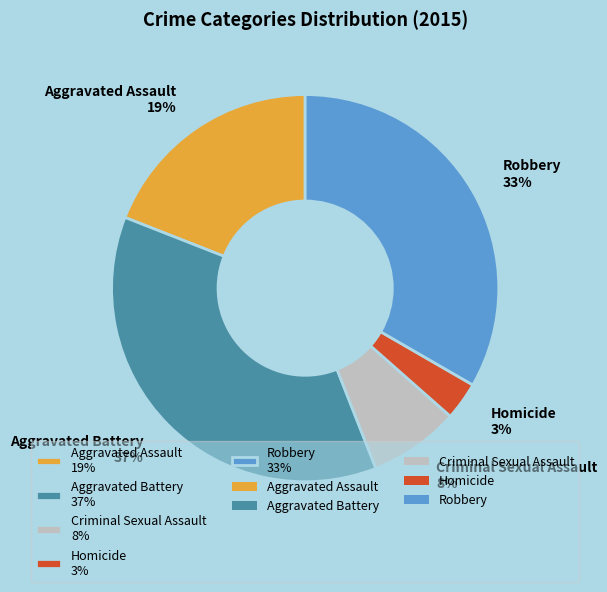

To the nearest percent, what is the difference between the largest and smallest slice percentages?

34%